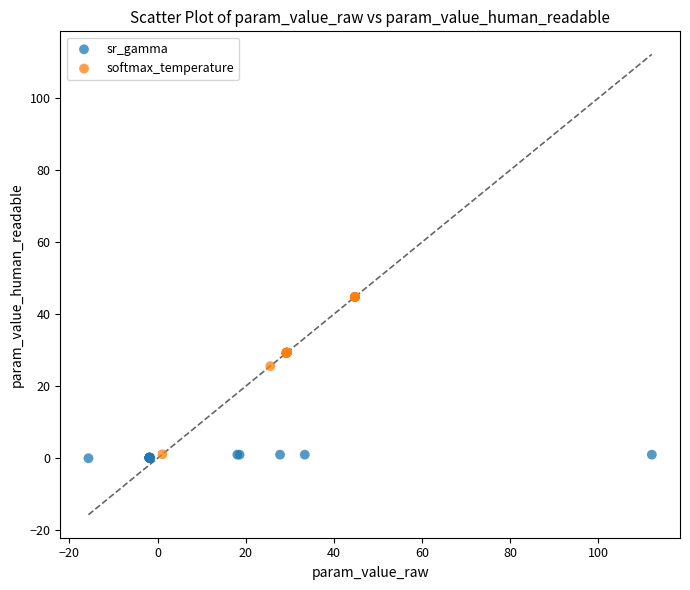

What are all the series names shown in the legend?

sr_gamma, softmax_temperature